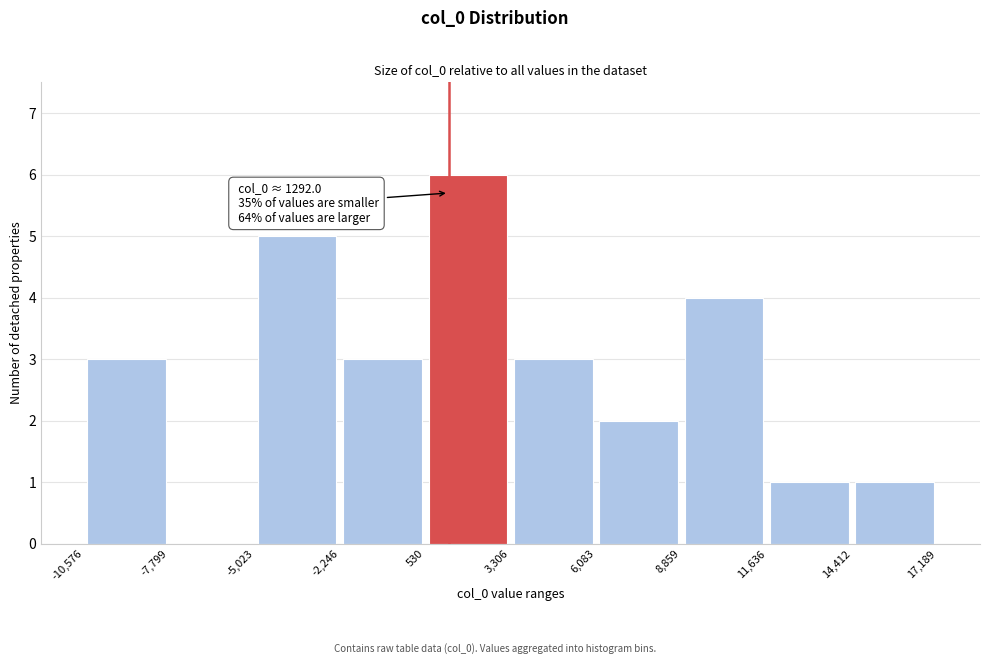

Which range on the x-axis has the tallest bar?

530 to 3,306